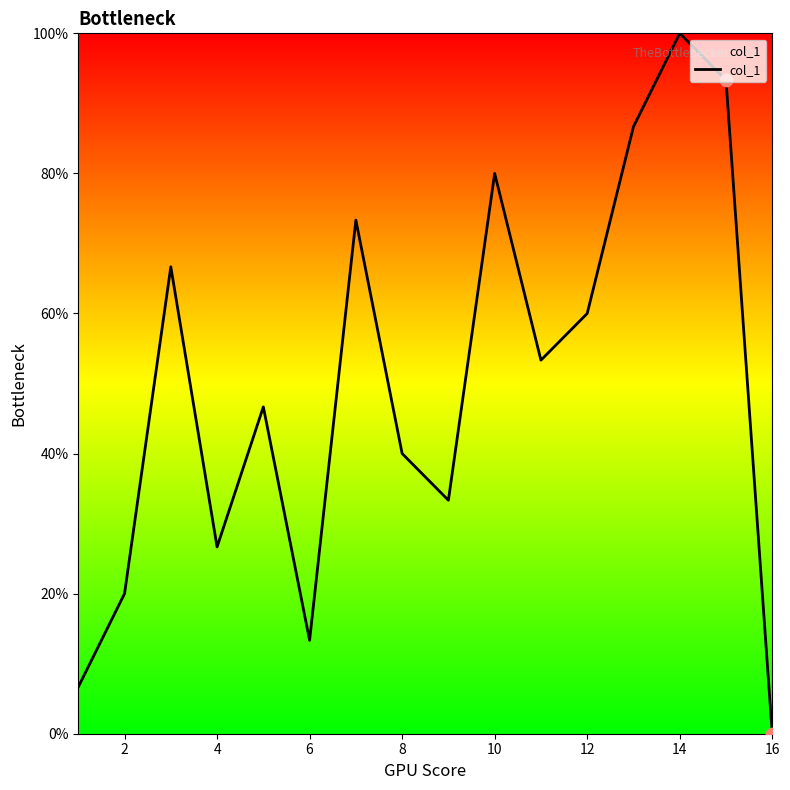

What is the difference between the maximum and minimum values?

100.0